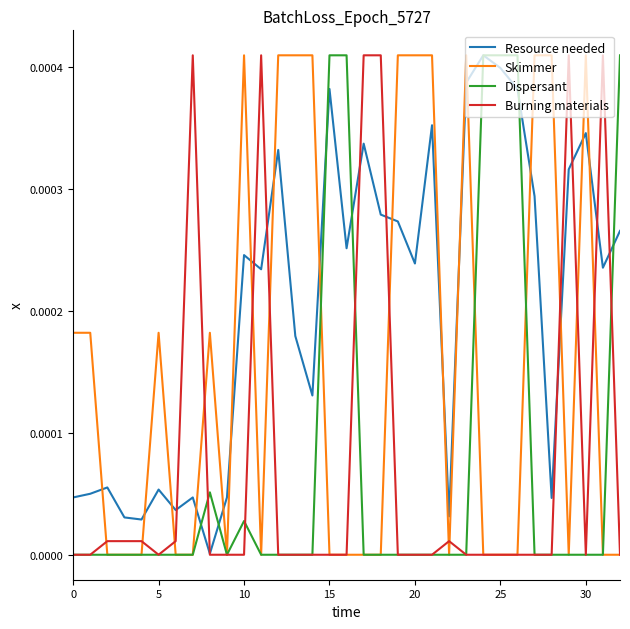

True or false: Skimmer and Burning materials cross at least once.

True